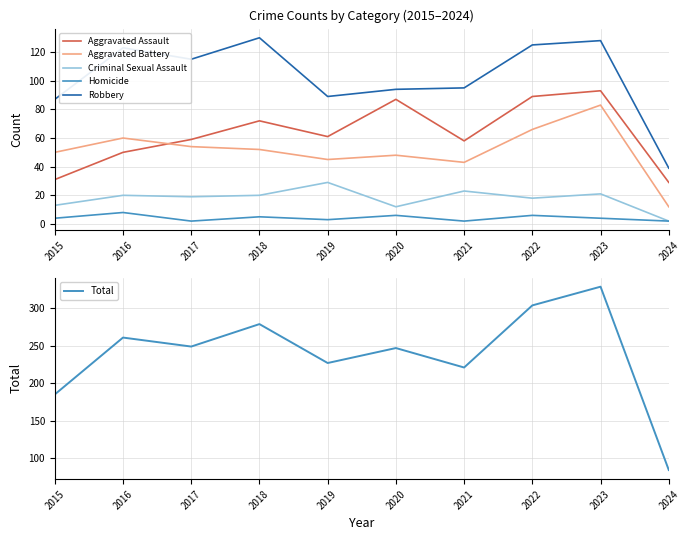

What are all the series names shown in the legend?

Aggravated Assault, Aggravated Battery, Criminal Sexual Assault, Homicide, Robbery, Total